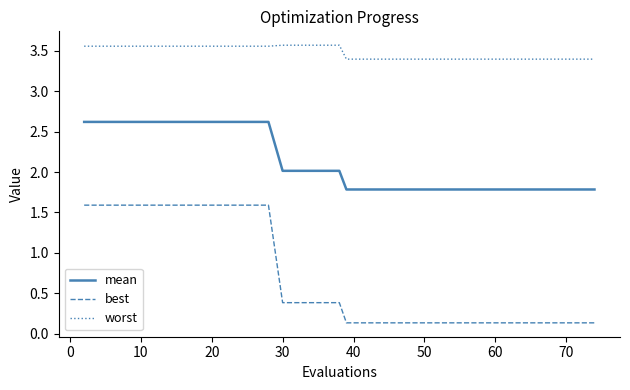

What is the highest value of the mean series?

2.6